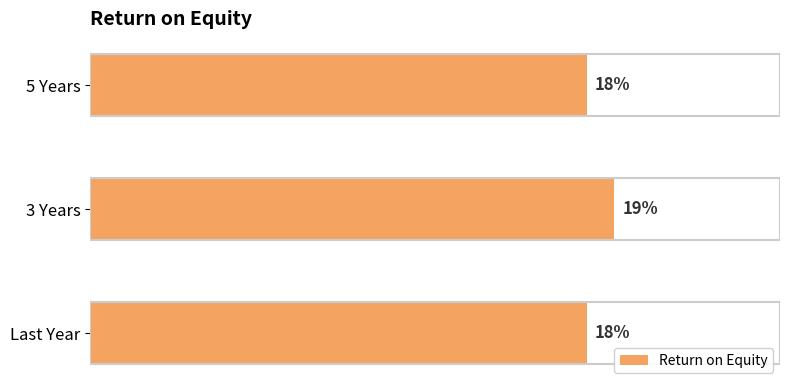

What is the label of the 2nd bar from the top?

3 Years